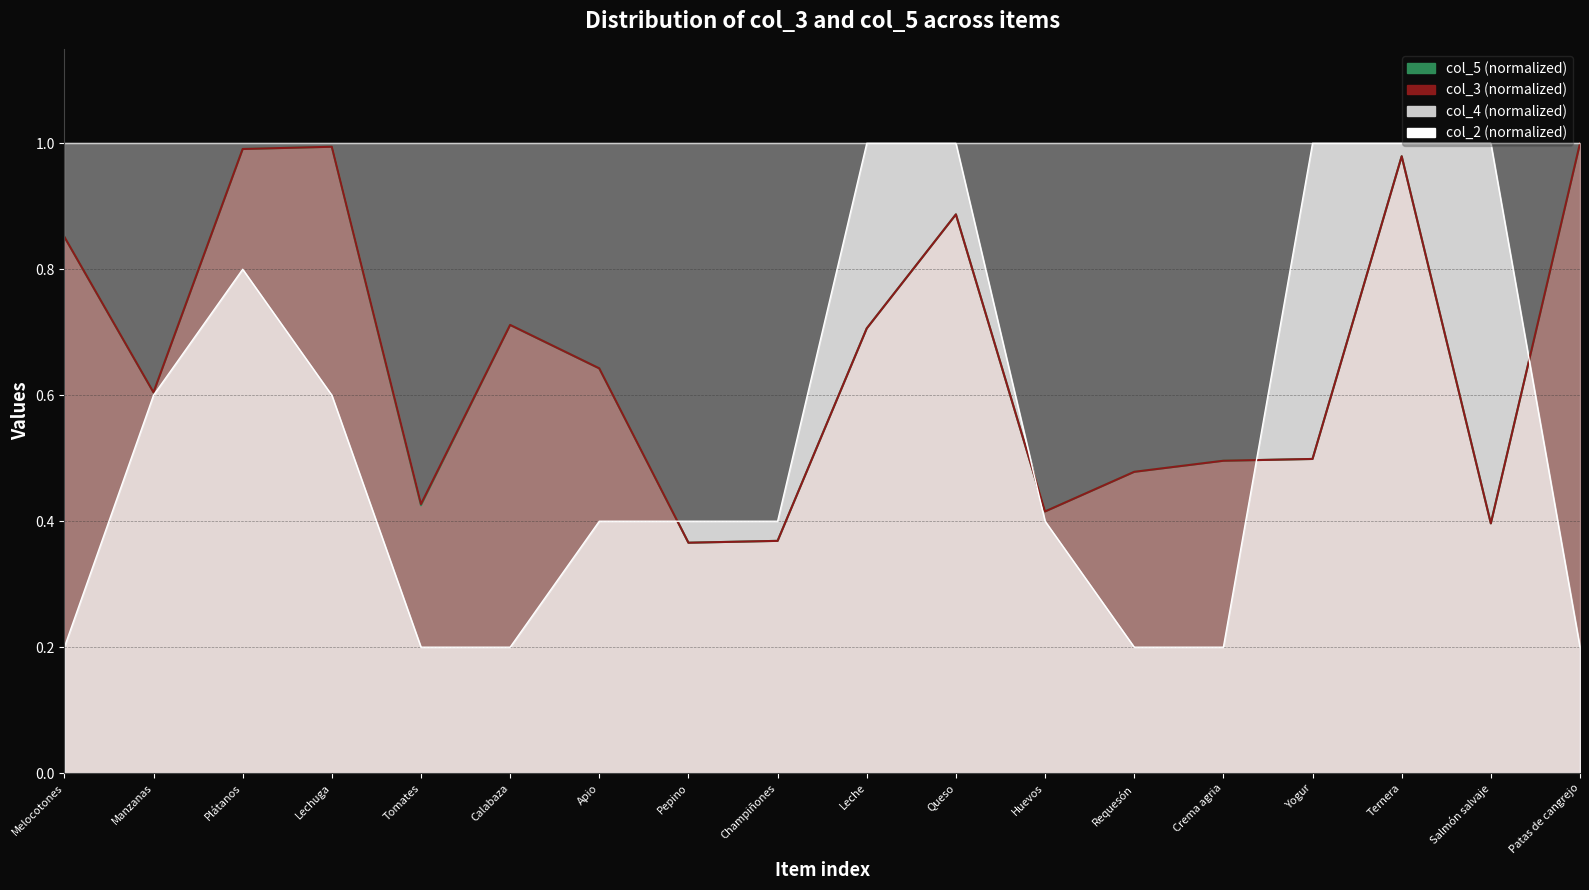

True or false: col_5 has more than 1 interior local peaks.

True